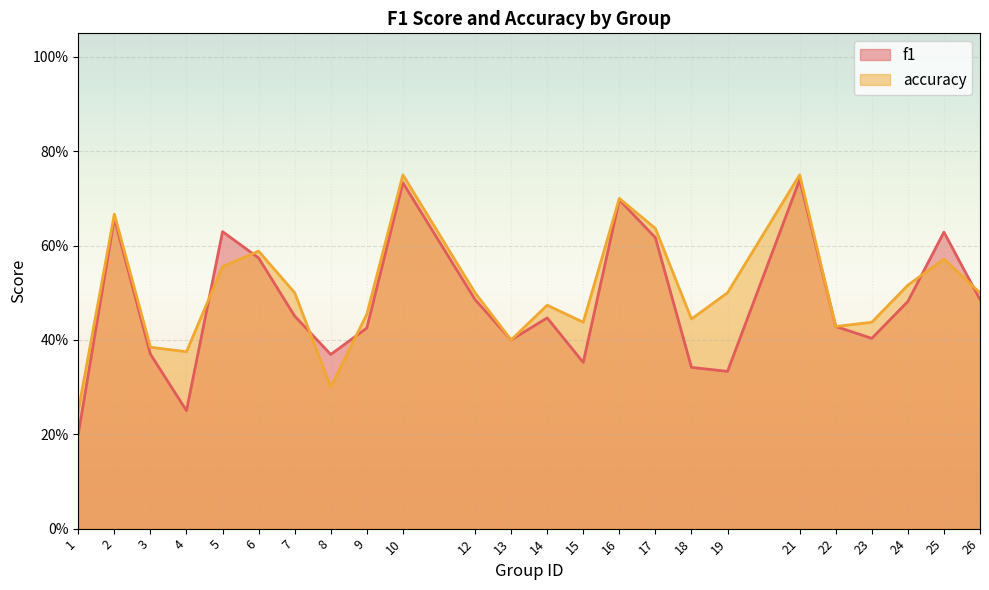

The f1 series shows 0.6 at 6. True or false?

True